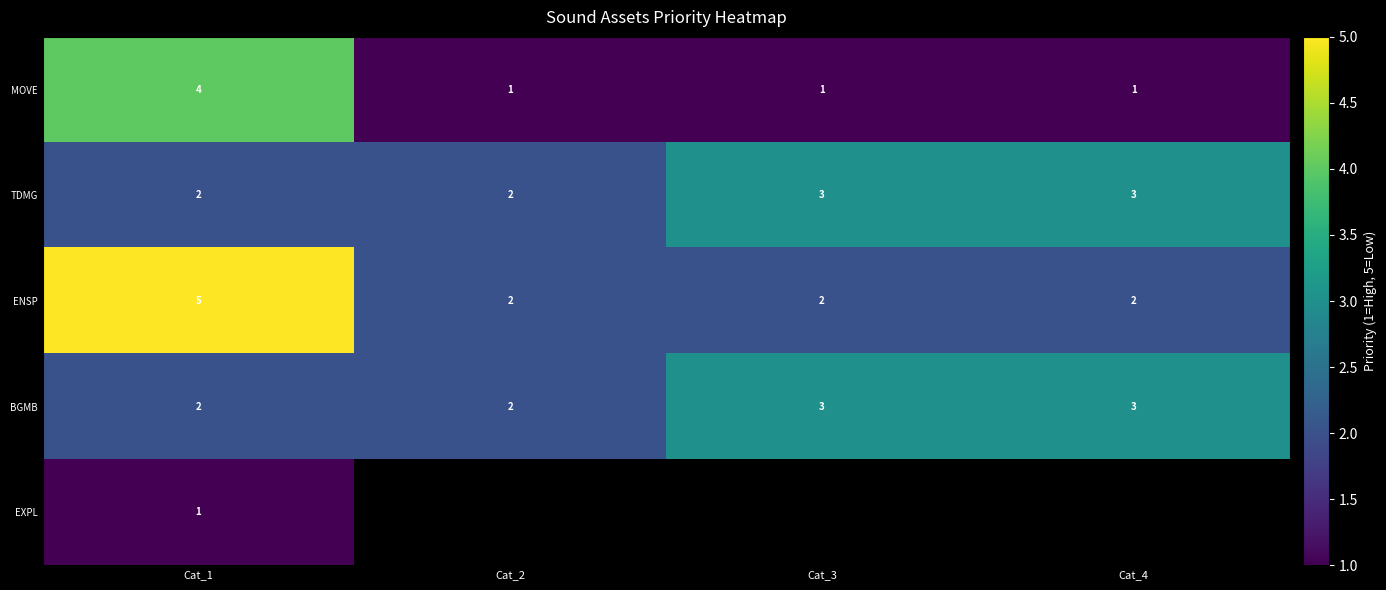

What is the difference between the highest and lowest values at Cat_4?

2.0